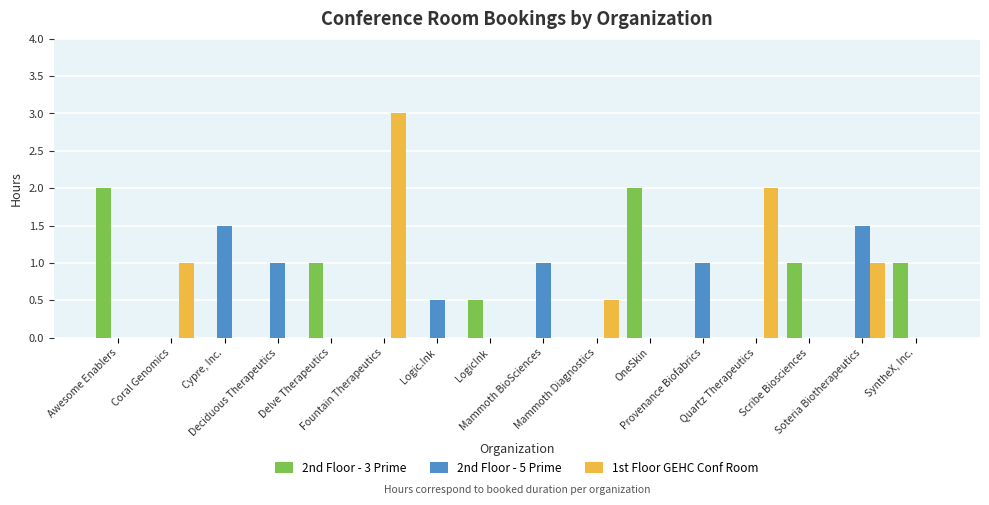

What is the maximum value shown in the chart?

3.0